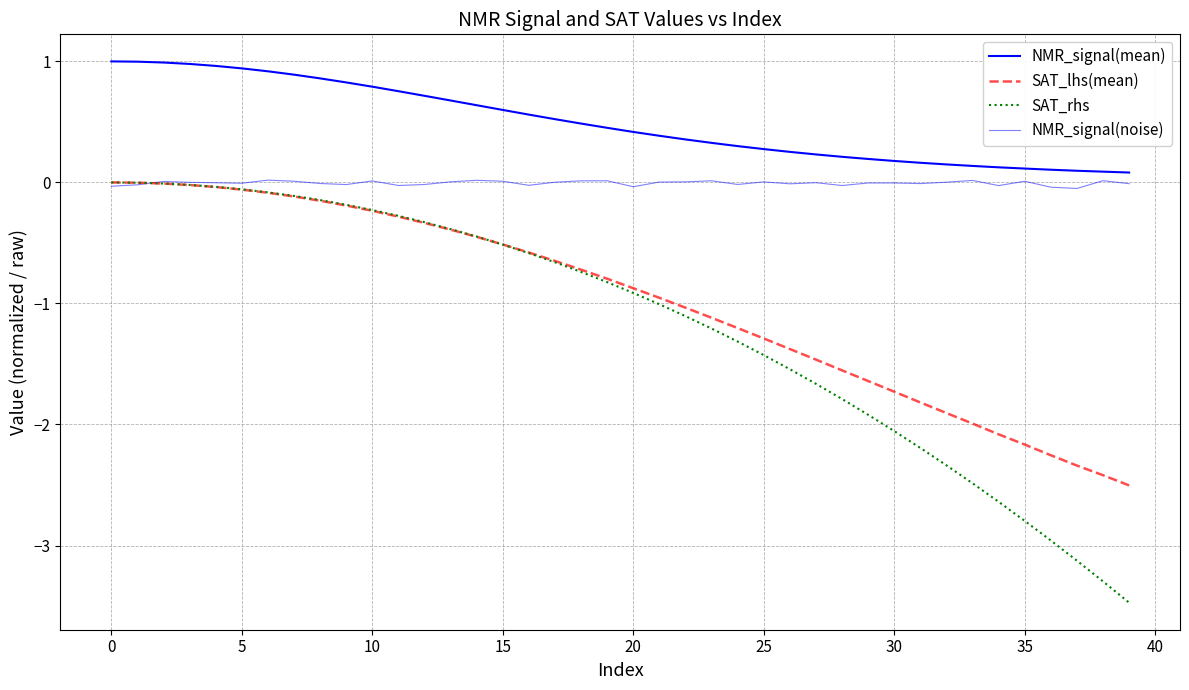

How many lines are shown in the chart?

4